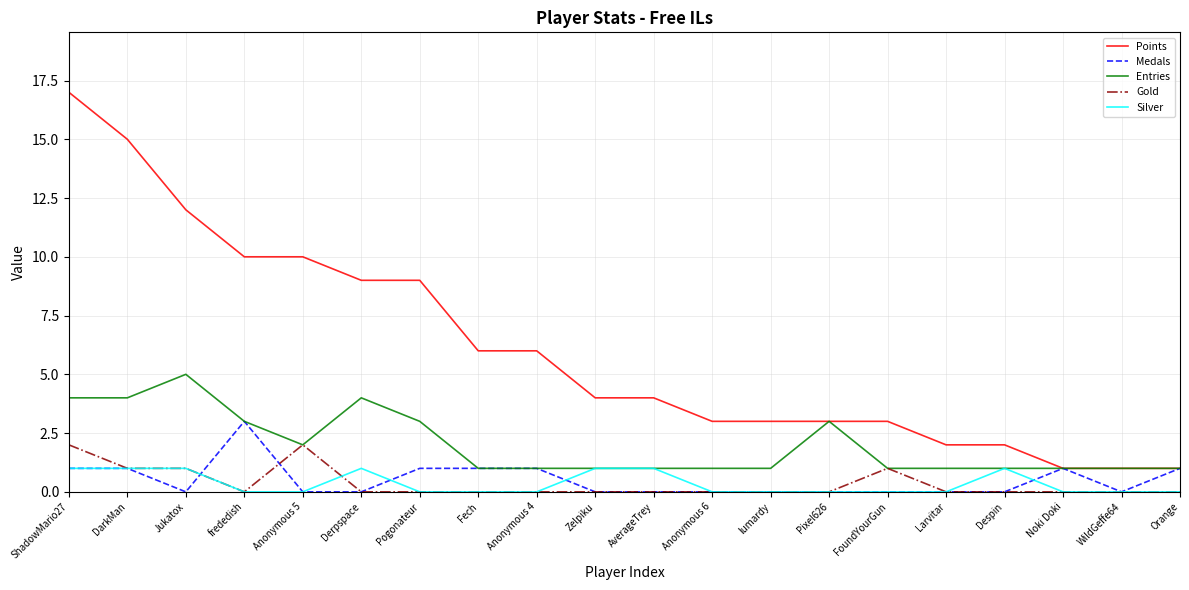

Which series changed the most between Anonymous 4 and Despin?

Points